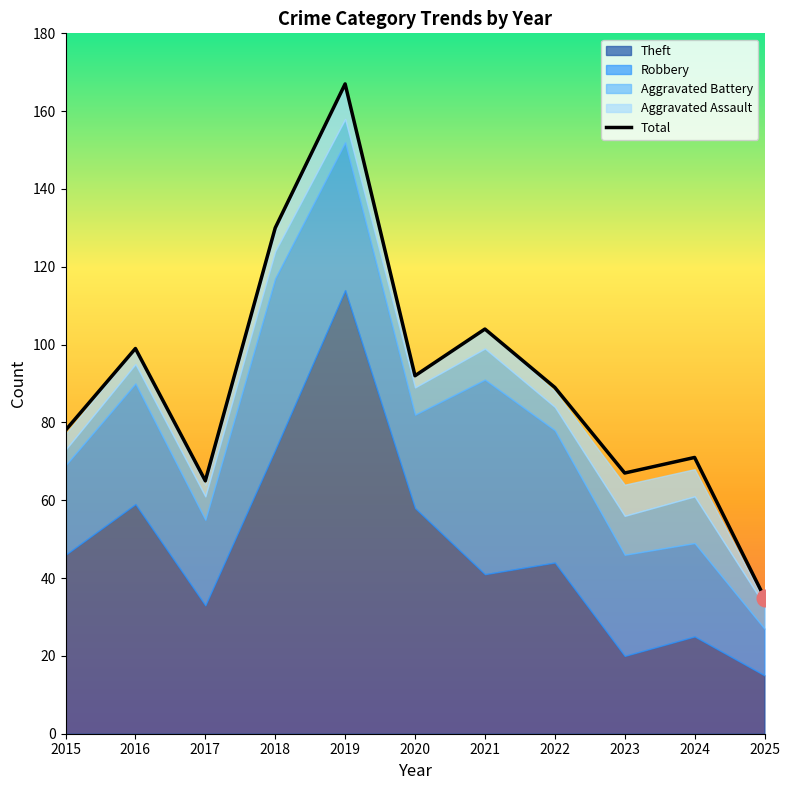

Reading left to right, transcribe all the data shown in this chart.

2015=78	2016=99	2017=65	2018=130	2019=167	2020=92	2021=104	2022=89	2023=67	2024=71	2025=35